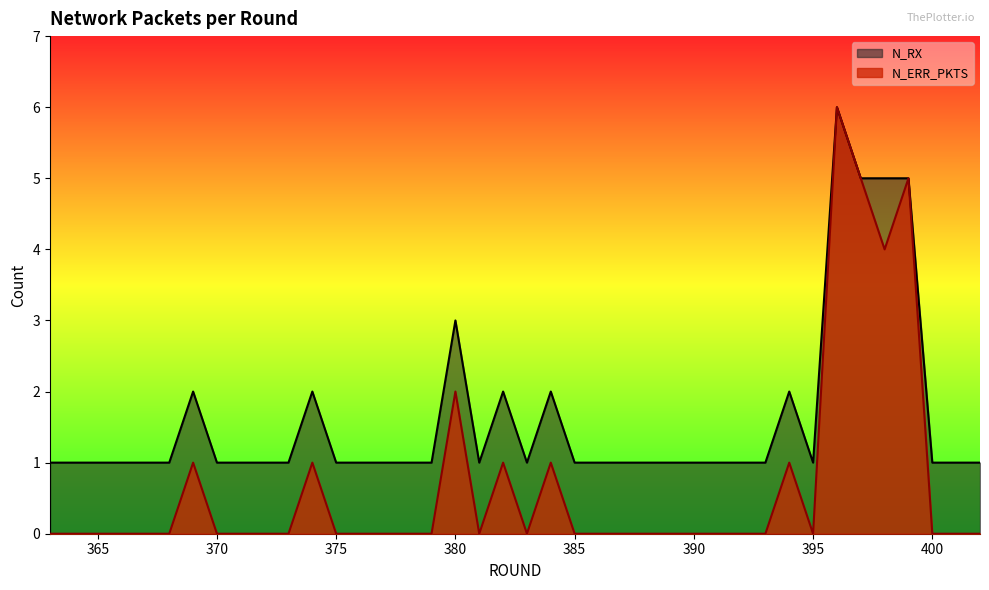

The value of N_ERR_PKTS at 399 is 8. True or false?

False